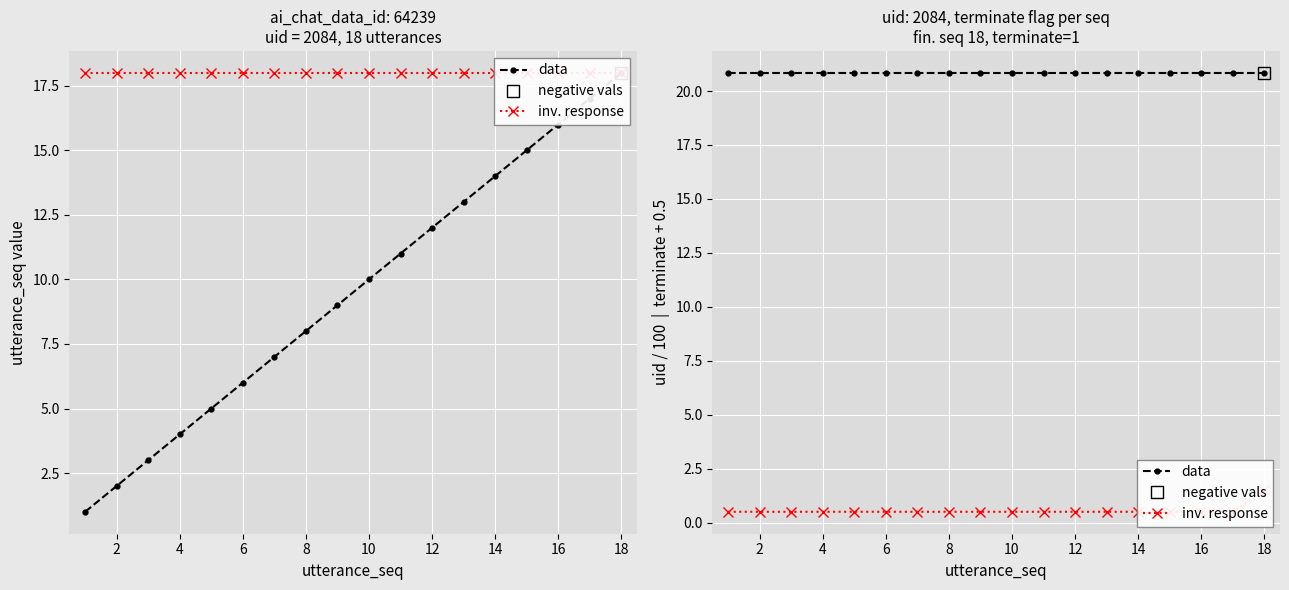

What is the lowest value of the data series?

20.8